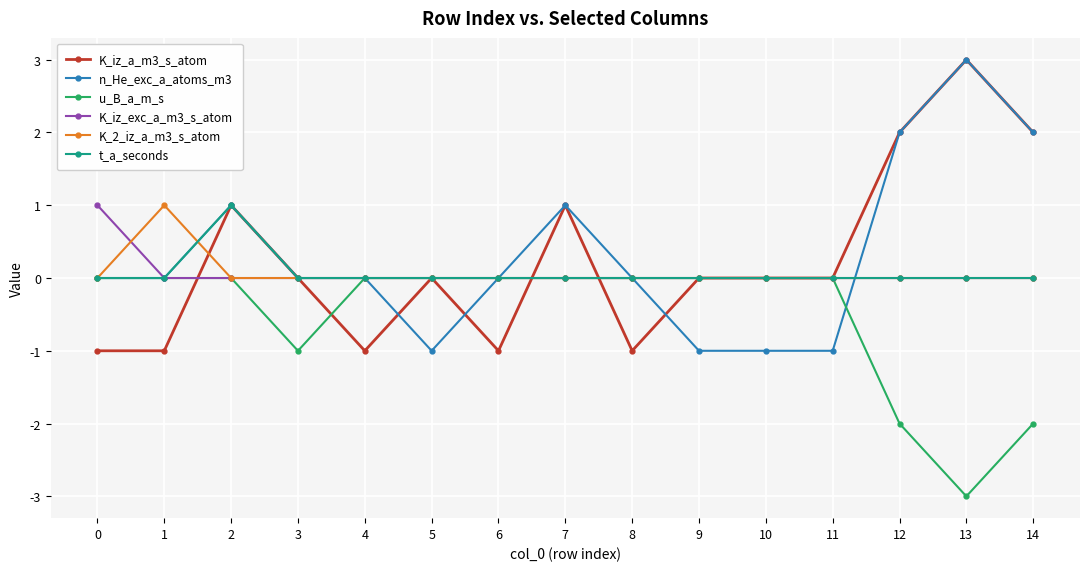

Does the chart display data point markers on the line(s)?

Yes